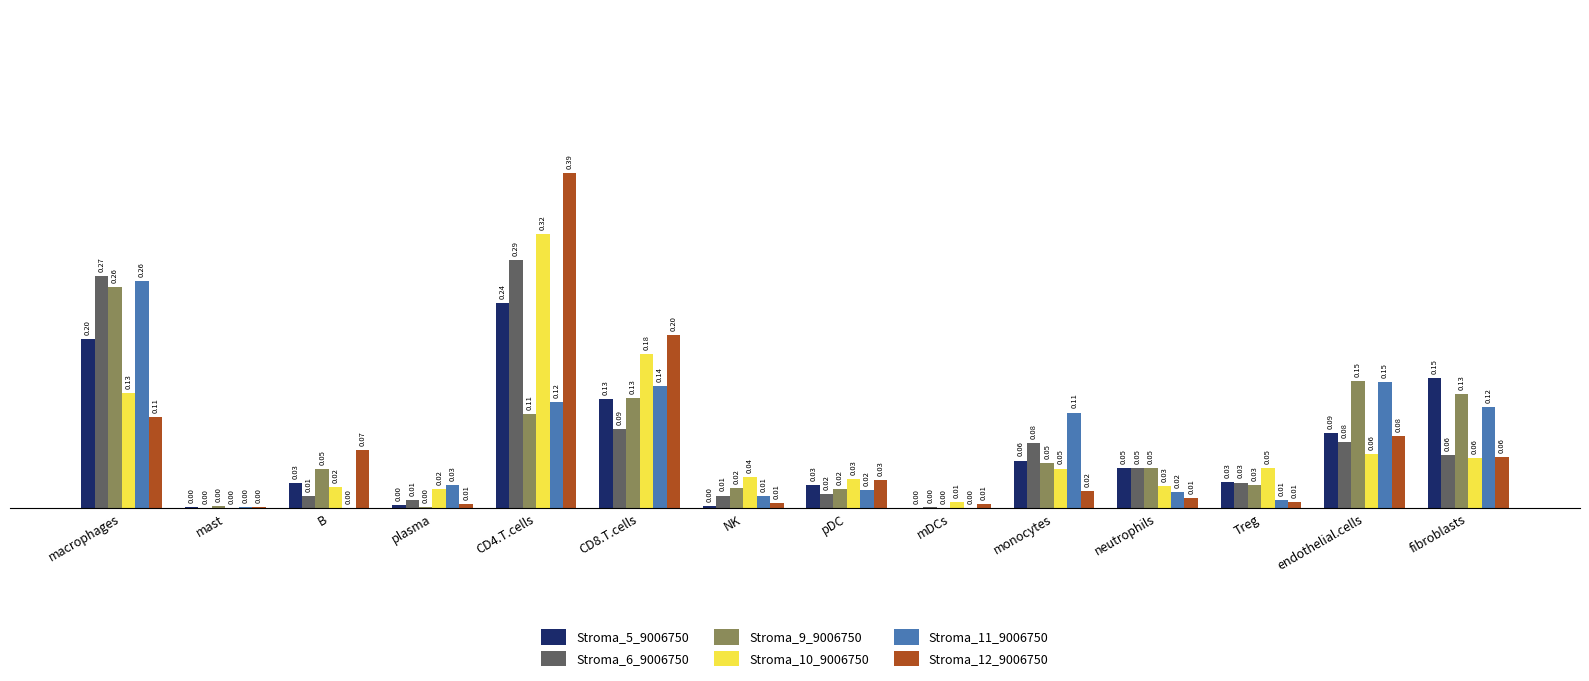

Is the value of Stroma_12_9006750 at pDC greater than the value of Stroma_10_9006750 at monocytes?

No